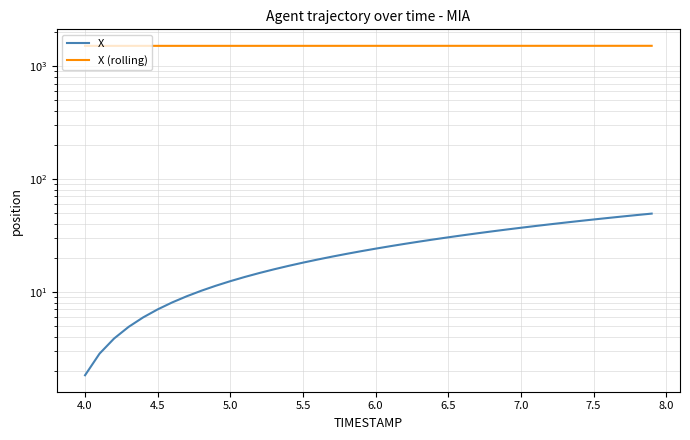

Which series has the largest range (max minus min)?

X